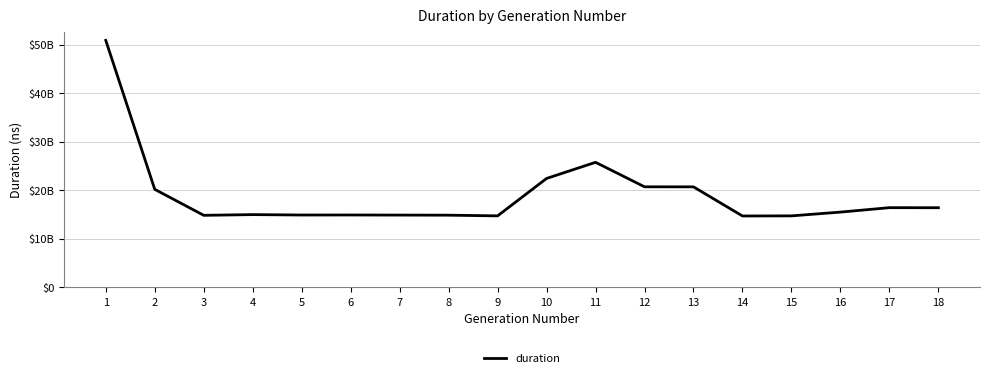

Does the chart display data point markers on the line(s)?

No